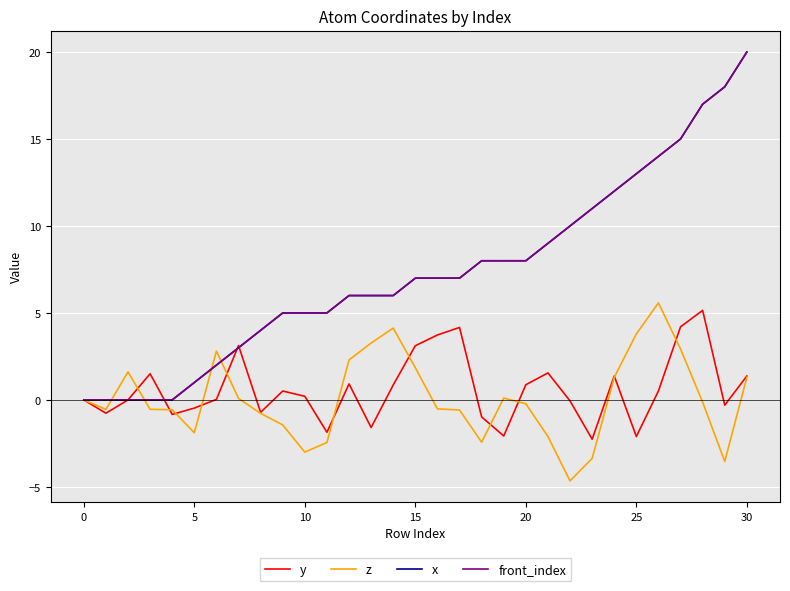

Reading right to left, list all the values displayed in this chart.

y: 1.4	-0.3	5.1	4.2	0.5	-2.1	1.4	-2.3	-0.1	1.6	0.9	-2.1	-1.0	4.2	3.7	3.1	0.9	-1.6	0.9	-1.9	0.2	0.5	-0.7	3.1	0.0	-0.5	-0.8	1.5	0.0	-0.8	0.0
z: 1.3	-3.5	-0.1	2.9	5.6	3.8	1.3	-3.4	-4.7	-2.1	-0.2	0.1	-2.4	-0.6	-0.5	1.8	4.1	3.3	2.3	-2.4	-3.0	-1.4	-0.8	0.1	2.8	-1.9	-0.6	-0.5	1.6	-0.5	0.0
x: 20.0	18.0	17.0	15.0	14.0	13.0	12.0	11.0	10.0	9.0	8.0	8.0	8.0	7.0	7.0	7.0	6.0	6.0	6.0	5.0	5.0	5.0	4.0	3.0	2.0	1.0	0.0	0.0	0.0	0.0	0.0
front_index: 20.0	18.0	17.0	15.0	14.0	13.0	12.0	11.0	10.0	9.0	8.0	8.0	8.0	7.0	7.0	7.0	6.0	6.0	6.0	5.0	5.0	5.0	4.0	3.0	2.0	1.0	0.0	0.0	0.0	0.0	0.0